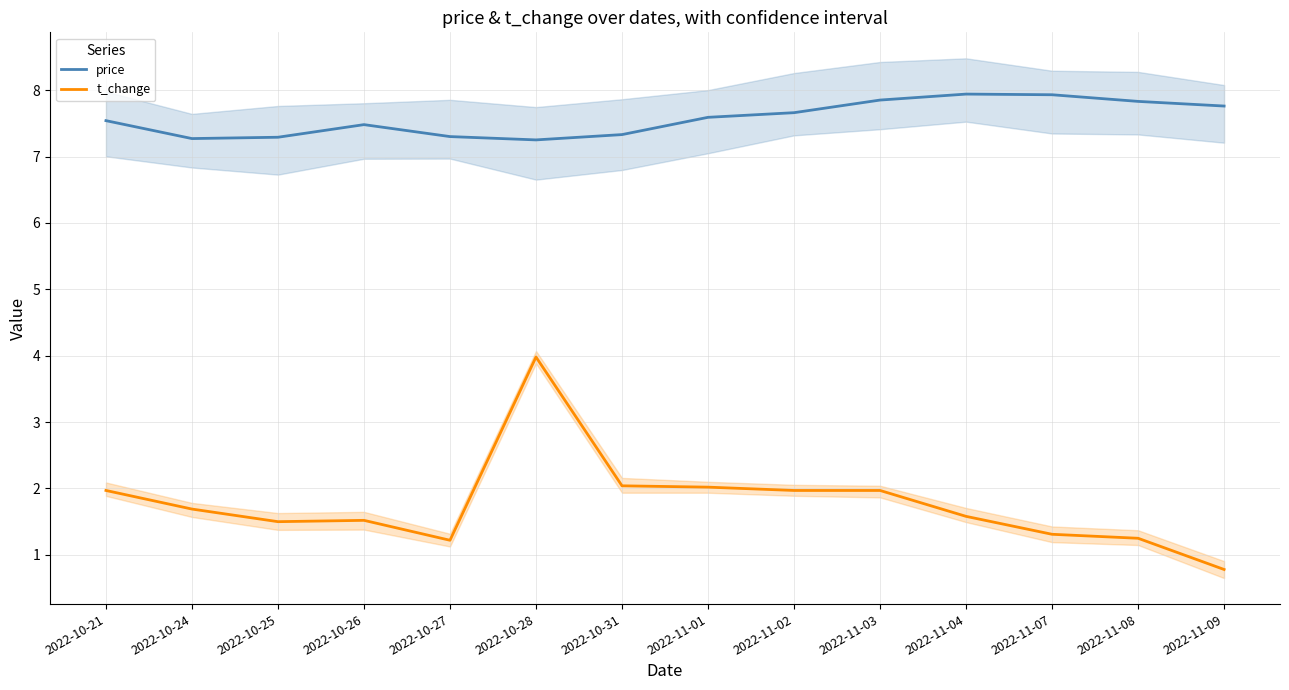

What is the value of the price point at the 7th from the left?

7.3